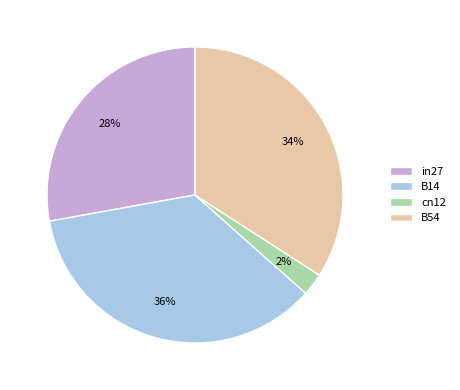

Count the number of slices in the pie.

4